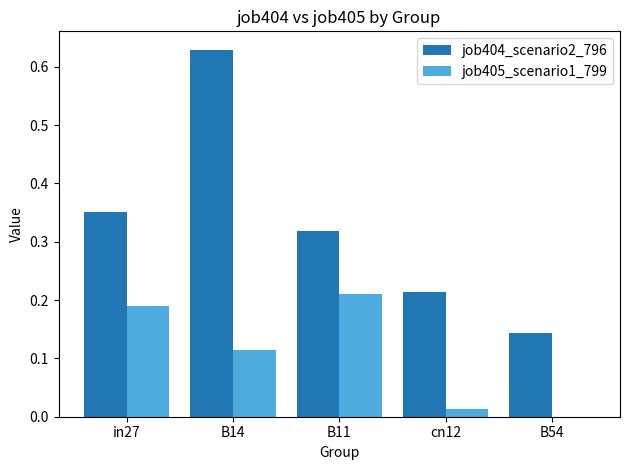

The value of job405_scenario1_799 at B54 is -0.1. True or false?

False